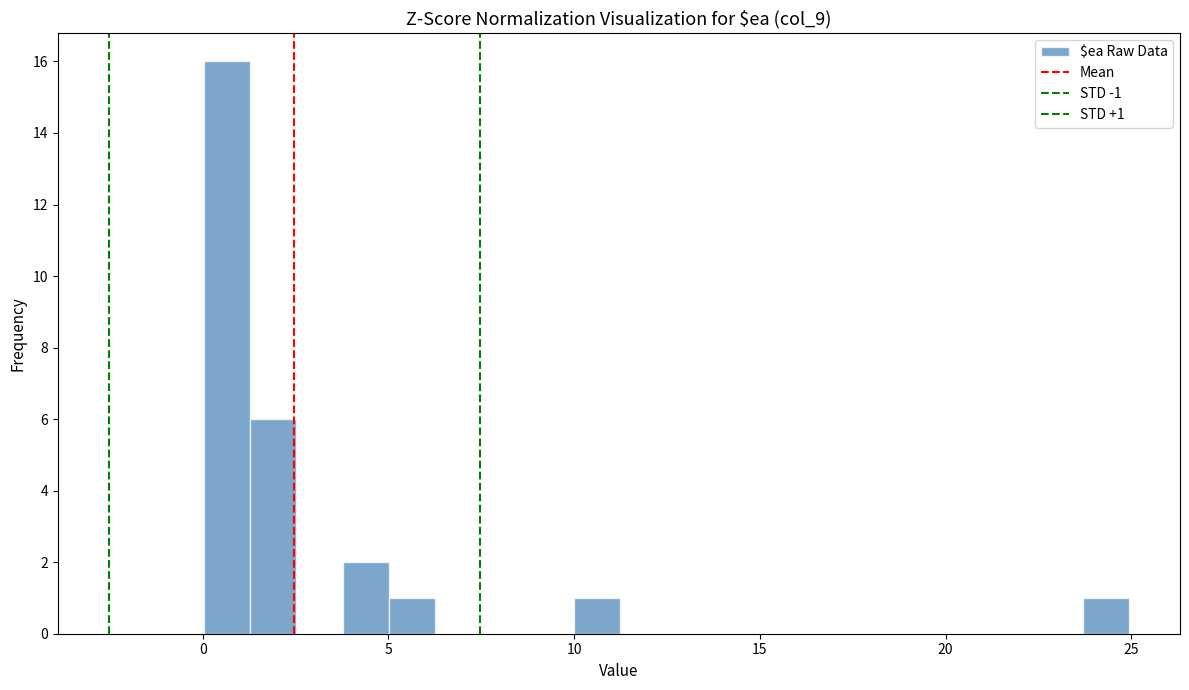

Around what value on the x-axis is the tallest bar? Give the approximate position of its centre, as read against the axis.

0.5